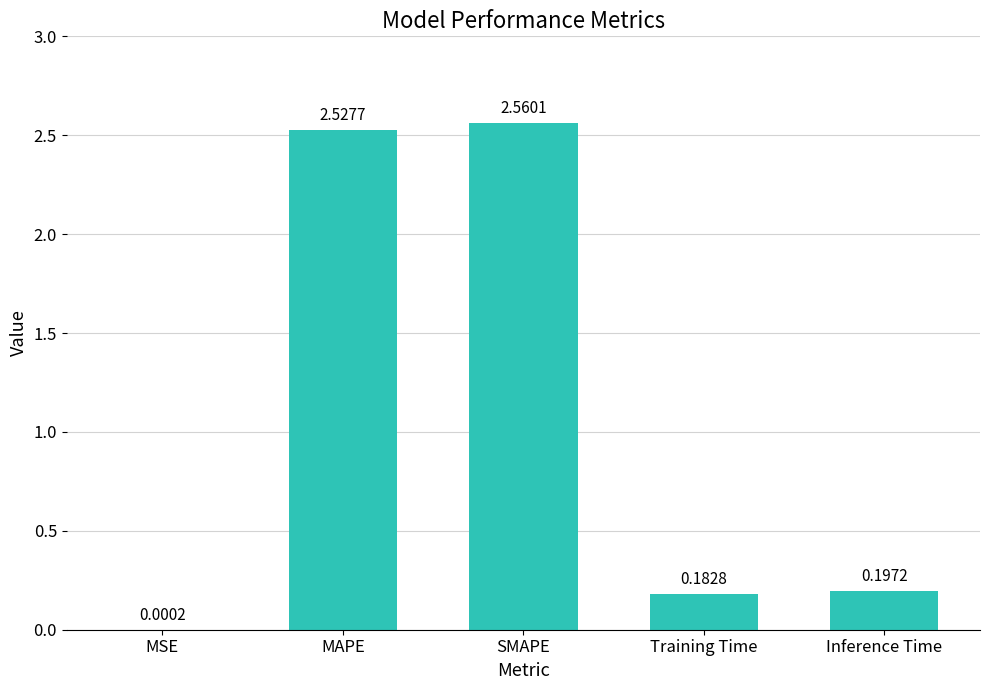

What is the sum of all values?

5.5